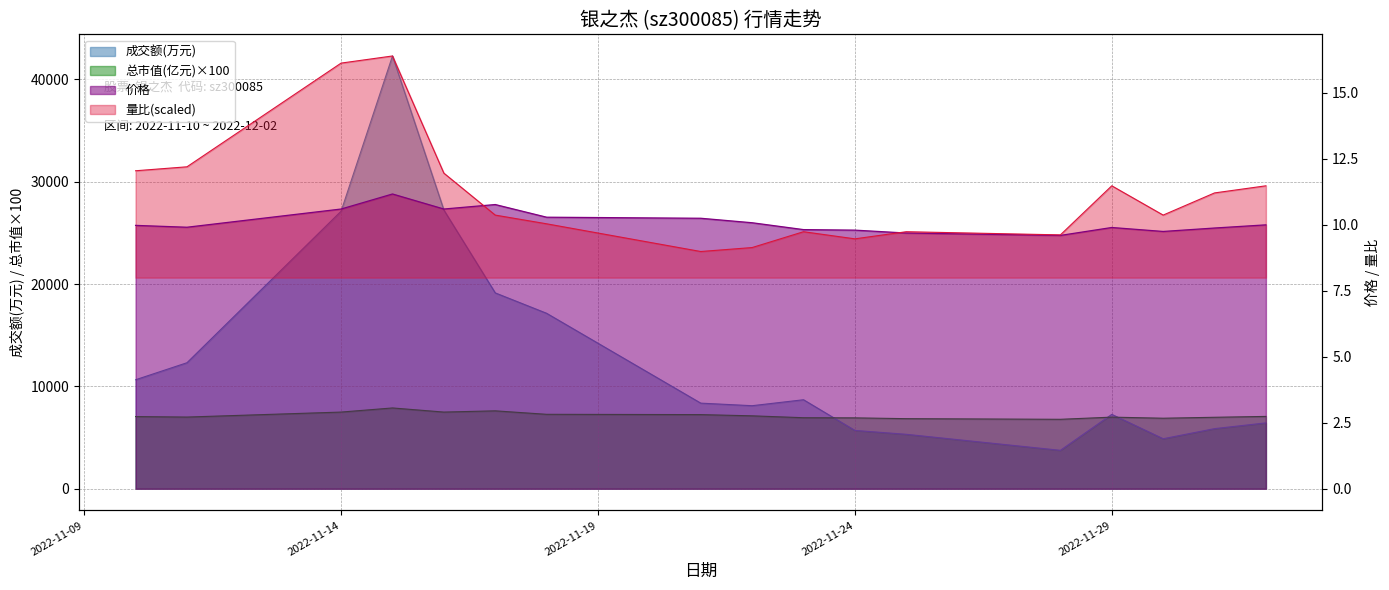

At which category does 量比 reach its first local valley?

2022-11-21